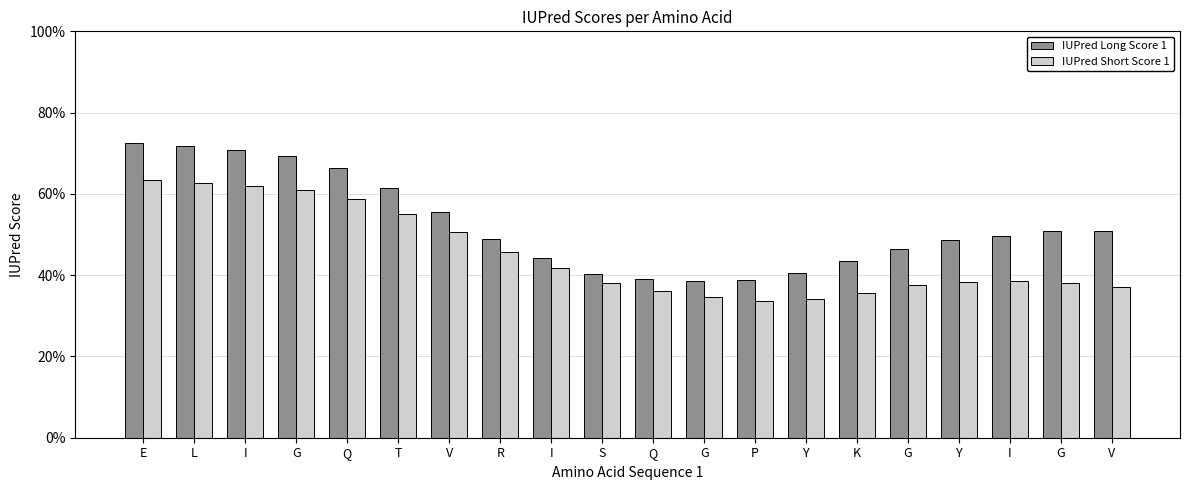

What are all the series names shown in the legend?

IUPred Long Score 1, IUPred Short Score 1